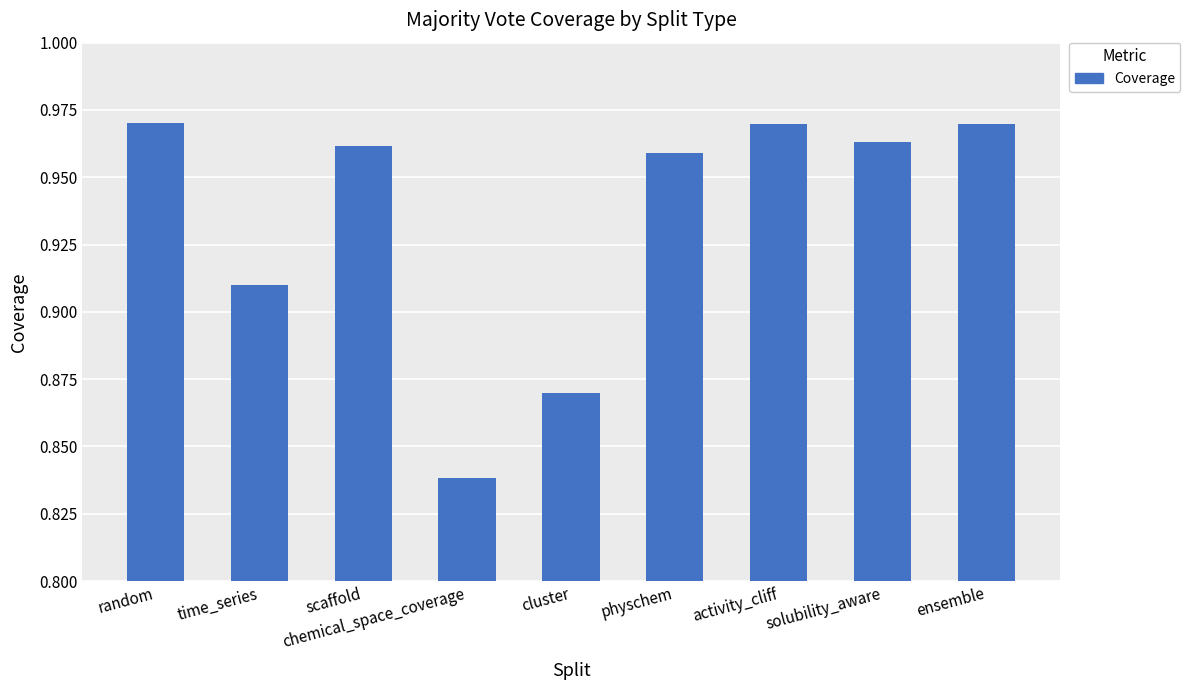

What is the sum of the values at physchem and chemical_space_coverage?

1.8